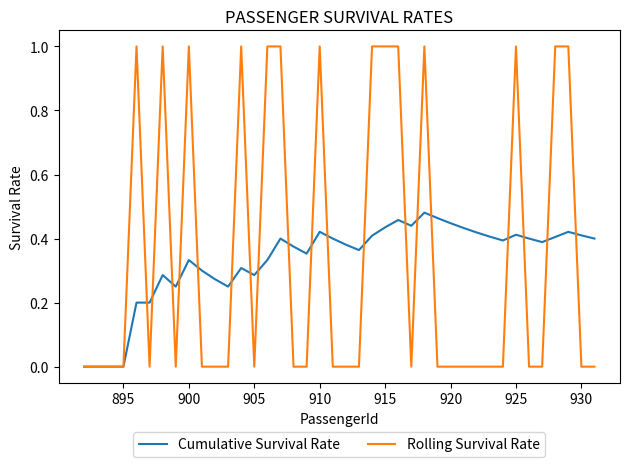

What is the highest value of the Rolling Survival Rate series?

1.0